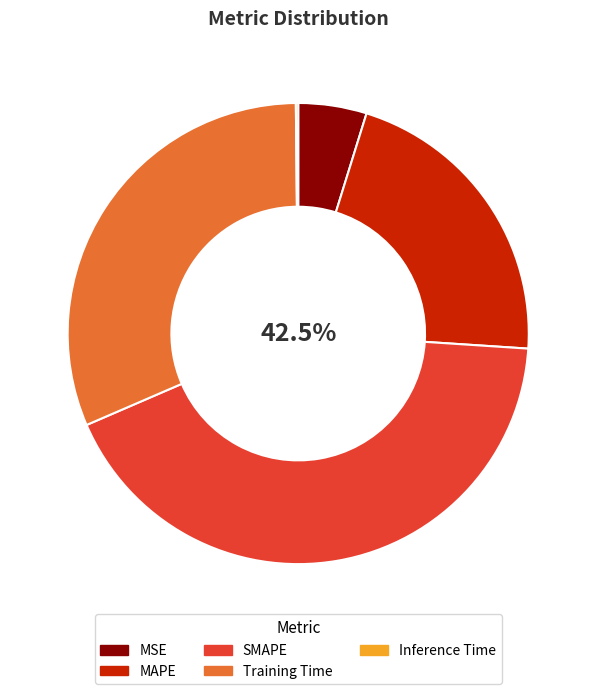

To the nearest percent, what is the average slice percentage?

20%